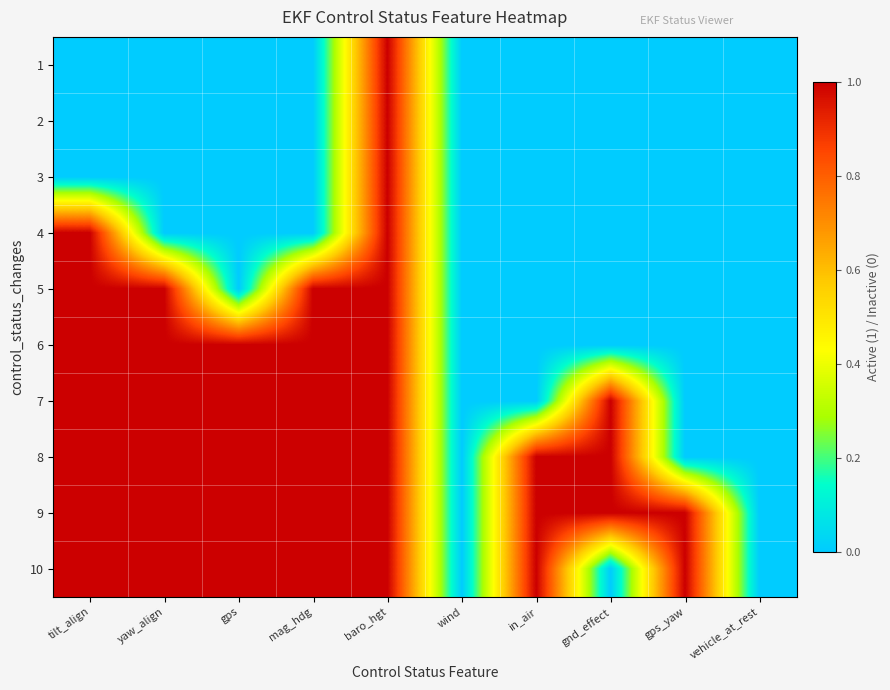

Reading right to left, list all the values displayed in this chart.

1: vehicle_at_rest=0	gps_yaw=0	gnd_effect=0	in_air=0	wind=0	baro_hgt=1	mag_hdg=0	gps=0	yaw_align=0	tilt_align=0
2: vehicle_at_rest=0	gps_yaw=0	gnd_effect=0	in_air=0	wind=0	baro_hgt=1	mag_hdg=0	gps=0	yaw_align=0	tilt_align=0
3: vehicle_at_rest=0	gps_yaw=0	gnd_effect=0	in_air=0	wind=0	baro_hgt=1	mag_hdg=0	gps=0	yaw_align=0	tilt_align=0
4: vehicle_at_rest=0	gps_yaw=0	gnd_effect=0	in_air=0	wind=0	baro_hgt=1	mag_hdg=0	gps=0	yaw_align=0	tilt_align=1
5: vehicle_at_rest=0	gps_yaw=0	gnd_effect=0	in_air=0	wind=0	baro_hgt=1	mag_hdg=1	gps=0	yaw_align=1	tilt_align=1
6: vehicle_at_rest=0	gps_yaw=0	gnd_effect=0	in_air=0	wind=0	baro_hgt=1	mag_hdg=1	gps=1	yaw_align=1	tilt_align=1
7: vehicle_at_rest=0	gps_yaw=0	gnd_effect=1	in_air=0	wind=0	baro_hgt=1	mag_hdg=1	gps=1	yaw_align=1	tilt_align=1
8: vehicle_at_rest=0	gps_yaw=0	gnd_effect=1	in_air=1	wind=0	baro_hgt=1	mag_hdg=1	gps=1	yaw_align=1	tilt_align=1
9: vehicle_at_rest=0	gps_yaw=1	gnd_effect=1	in_air=1	wind=0	baro_hgt=1	mag_hdg=1	gps=1	yaw_align=1	tilt_align=1
10: vehicle_at_rest=0	gps_yaw=1	gnd_effect=0	in_air=1	wind=0	baro_hgt=1	mag_hdg=1	gps=1	yaw_align=1	tilt_align=1